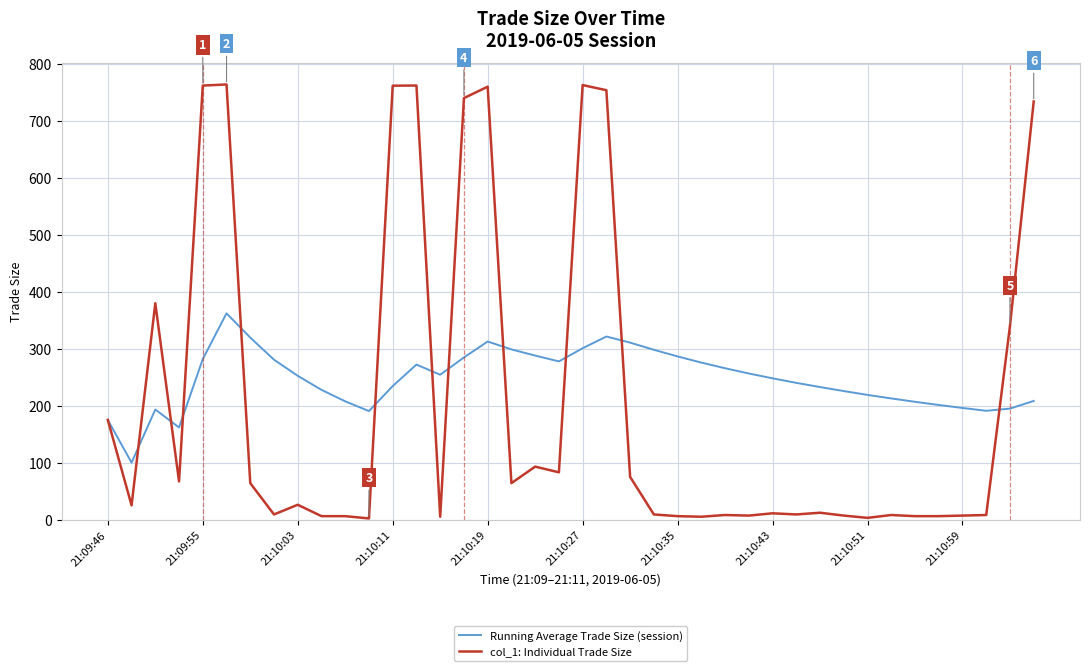

What is the maximum value shown in the chart?

763.5